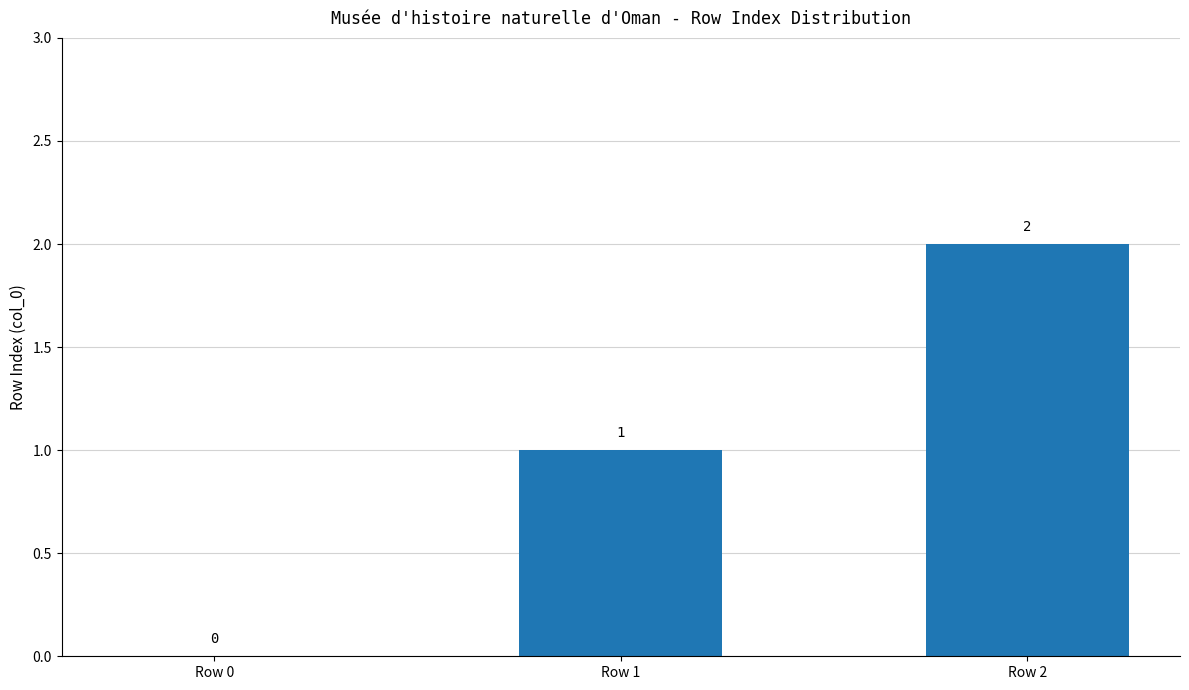

What is the sum of all values?

3